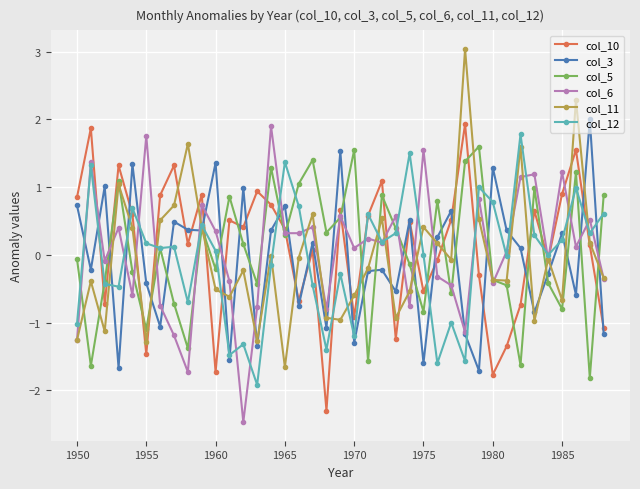

True or false: col_3 and col_12 intersect in this chart.

True